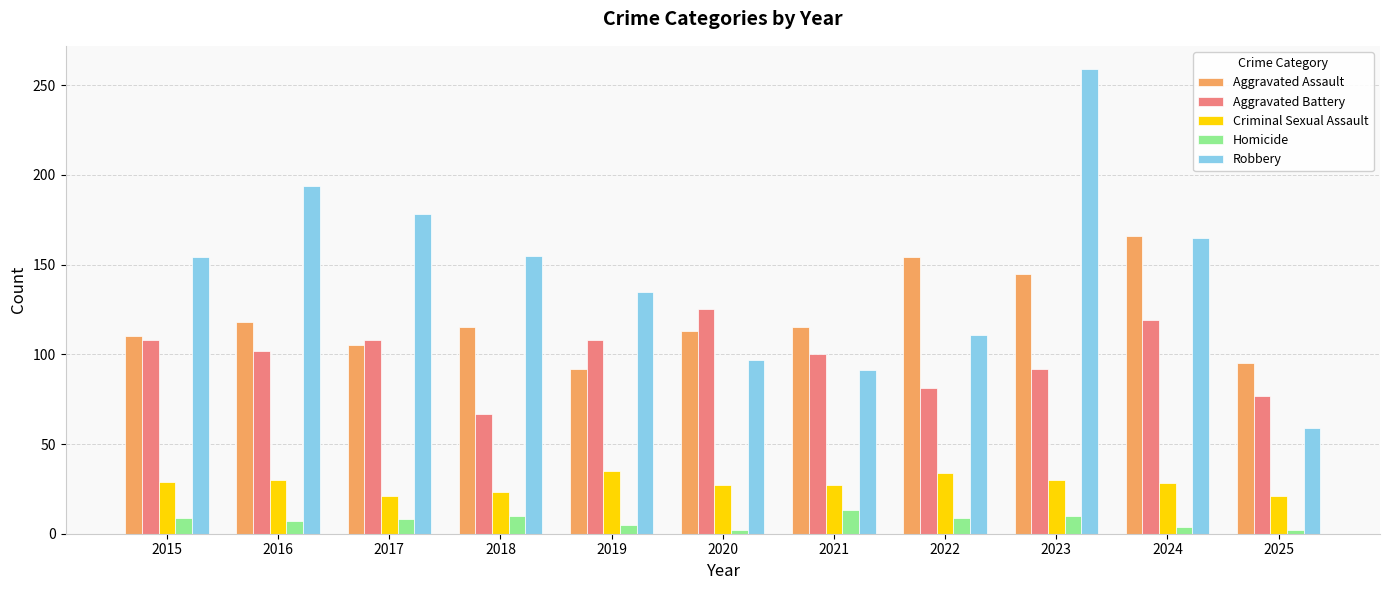

At how many categories does at least one series exceed 72?

11